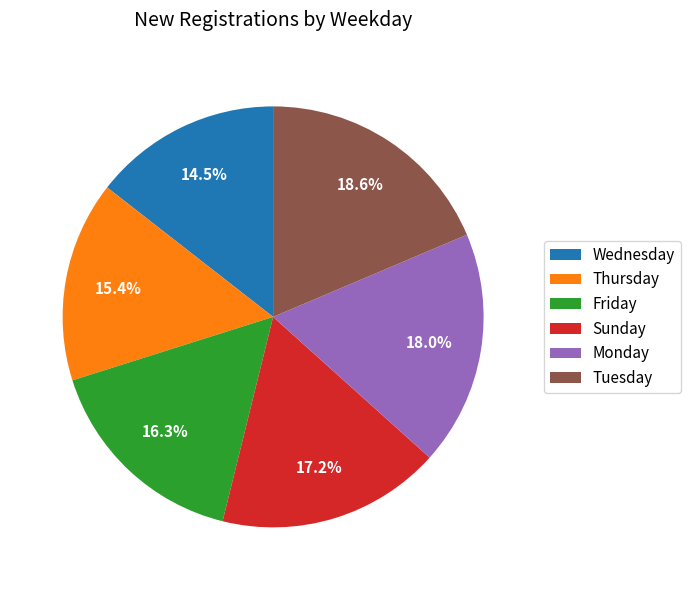

Does Thursday account for over 50% of the chart?

No